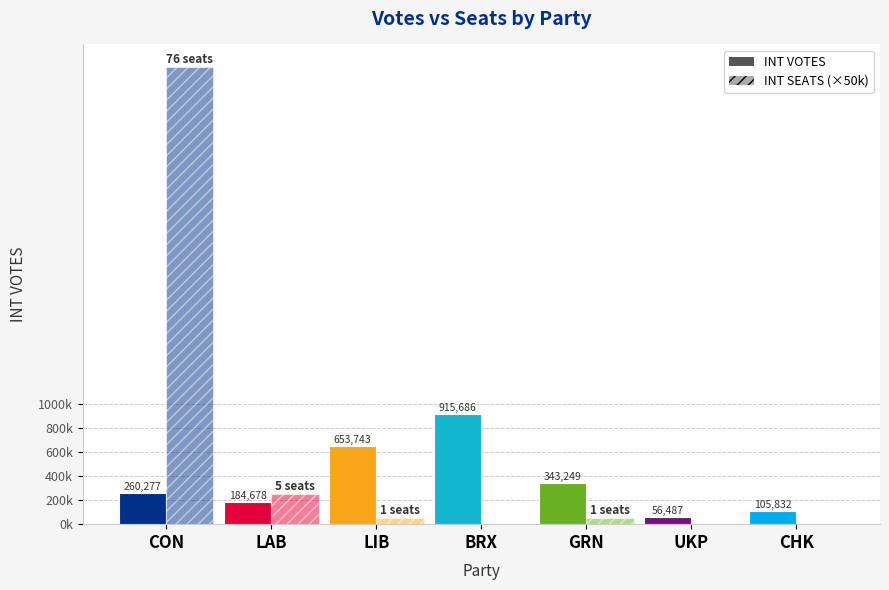

Does the chart contain stacked bars?

No